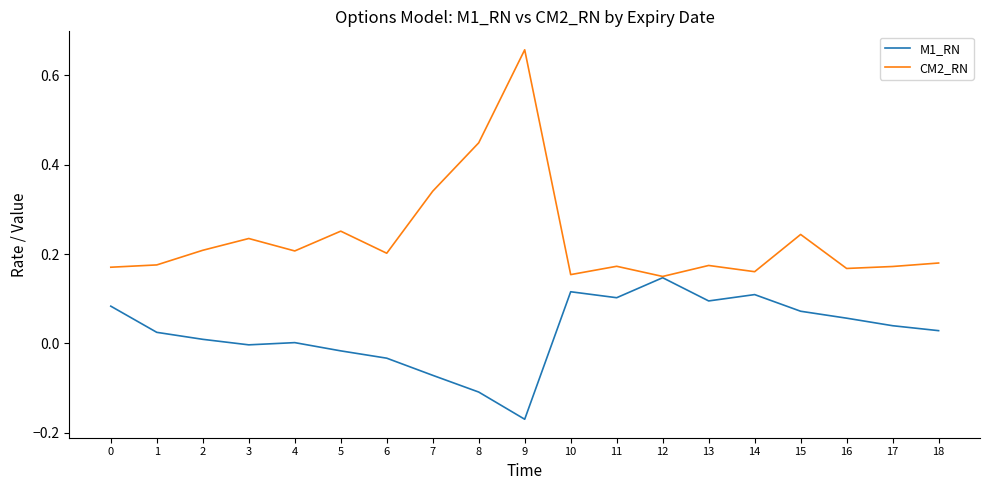

The value of CM2_RN at 2 is 0.2. True or false?

True